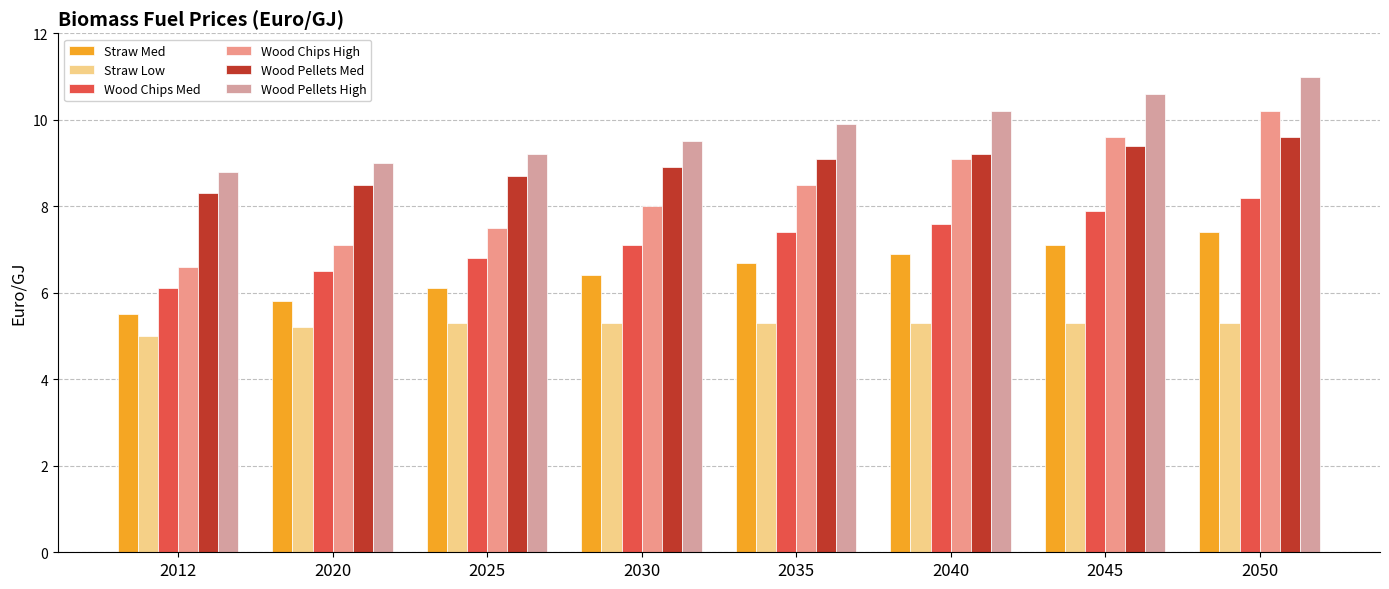

At which label does Wood Pellets High first exceed 9?

2025